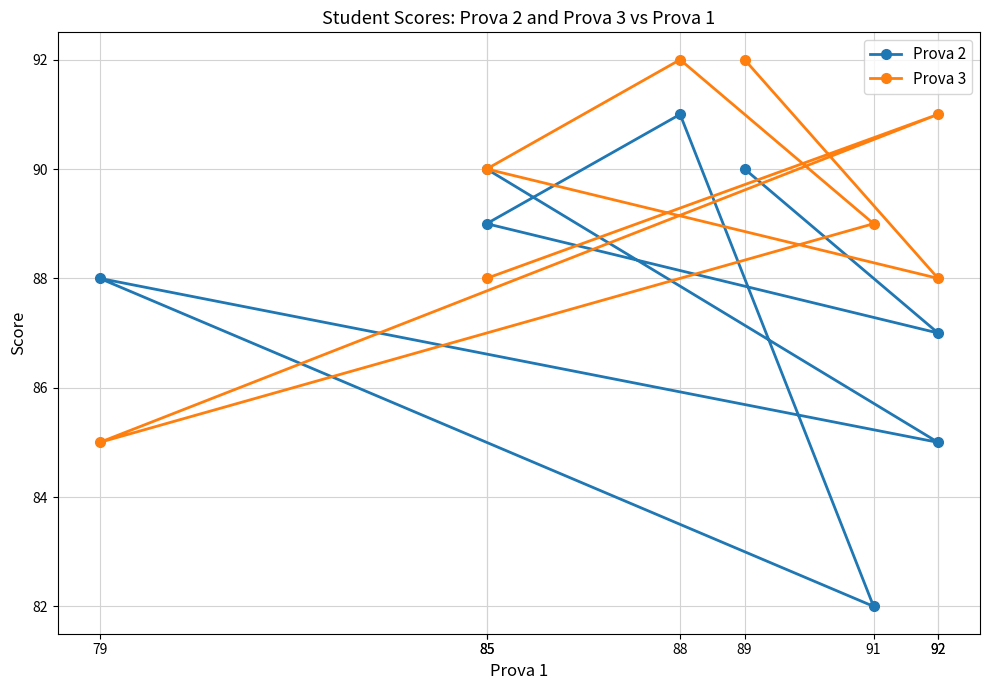

Is it true that Prova 2 equals 153 at 85?

False